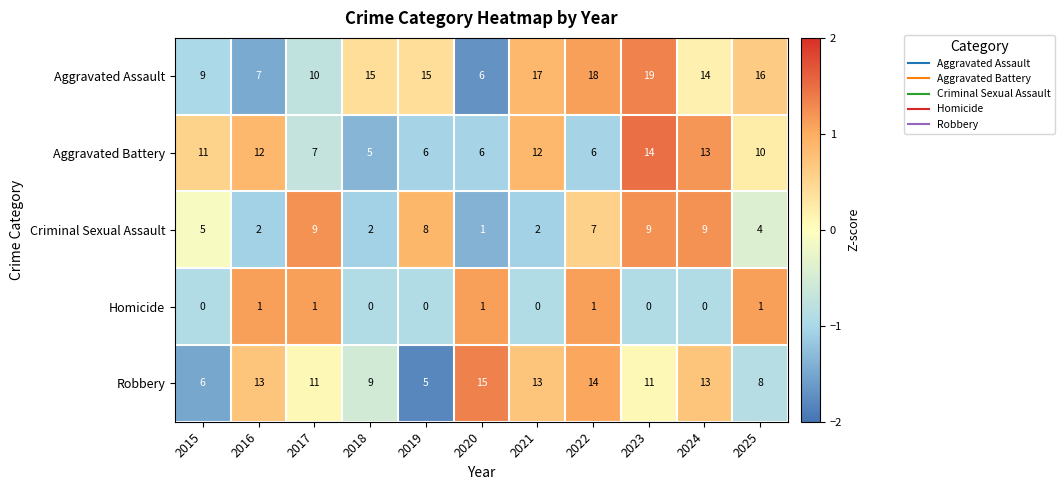

How many distinct data groups are displayed?

5